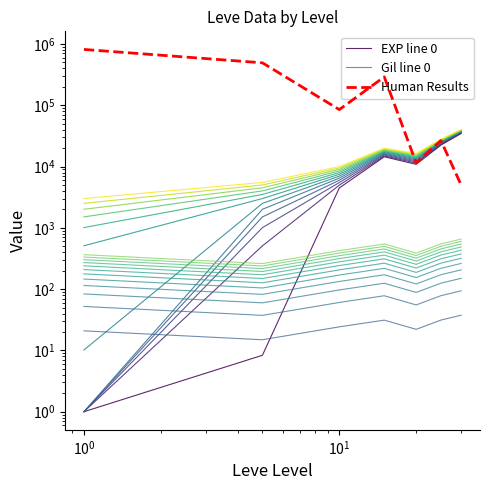

The Gil line 0 series shows 15.4 at $\mathdefault{10^{2}}$. True or false?

False